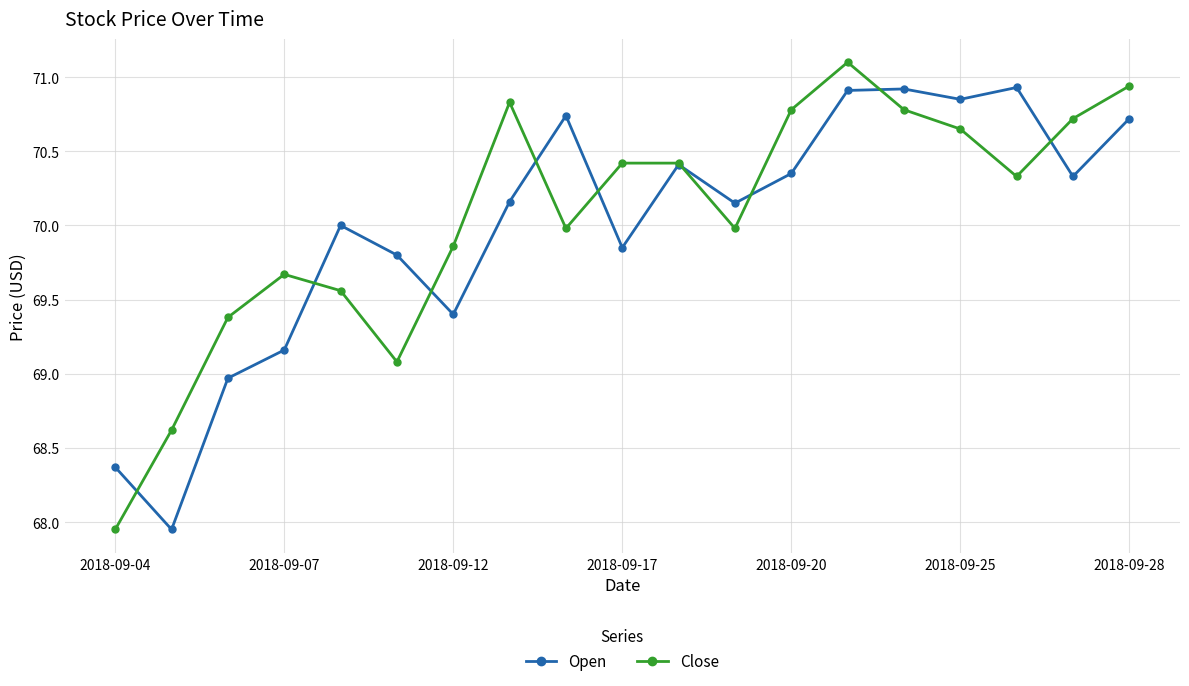

Rank the series by their maximum value, from lowest to highest.

Open, Close